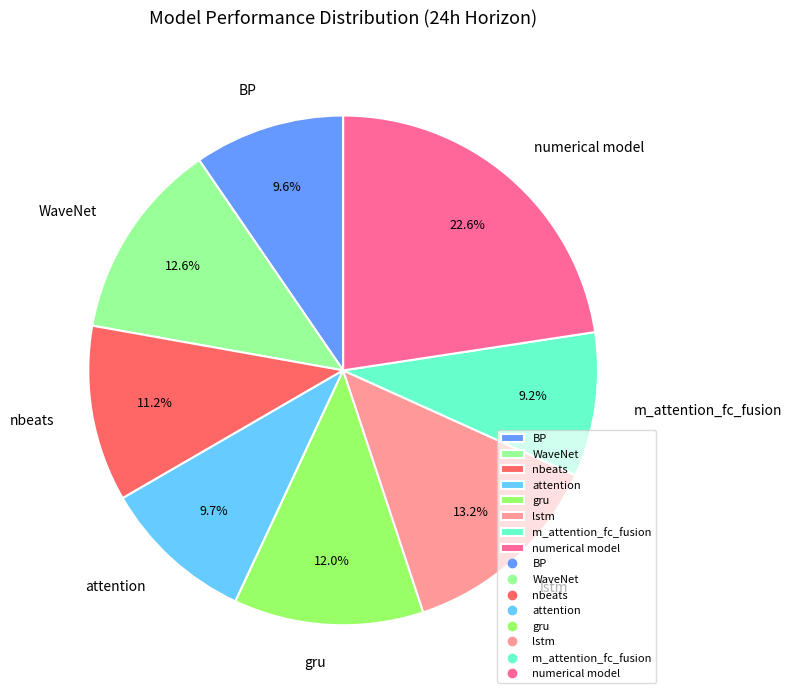

Count the number of slices in the pie.

8